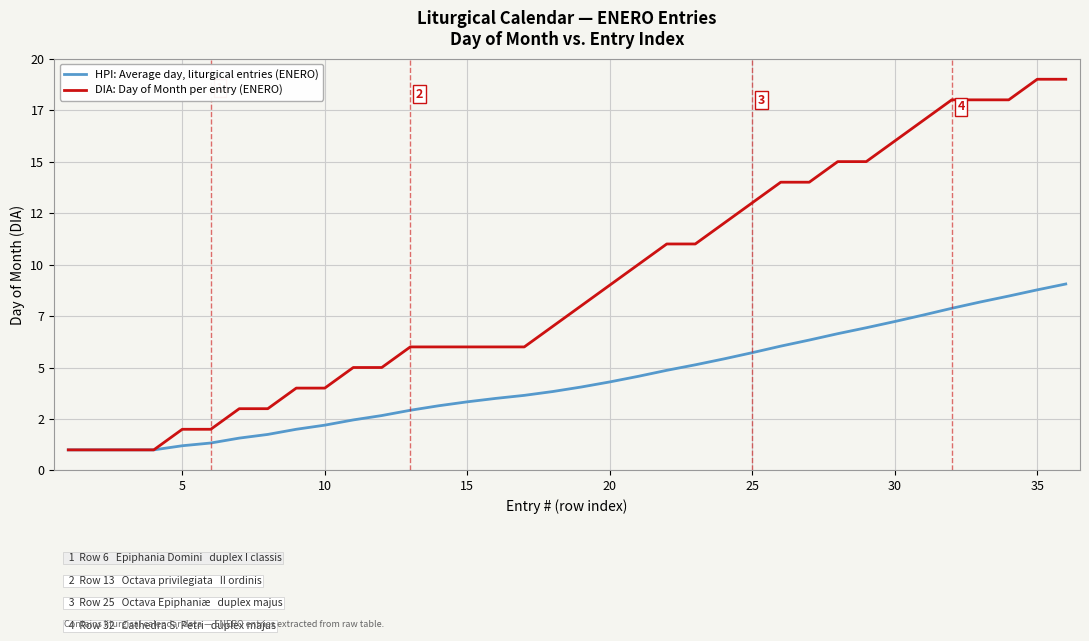

What is the difference between the second highest and second lowest values in the HPI: Average day, liturgical entries (ENERO) series?

7.8